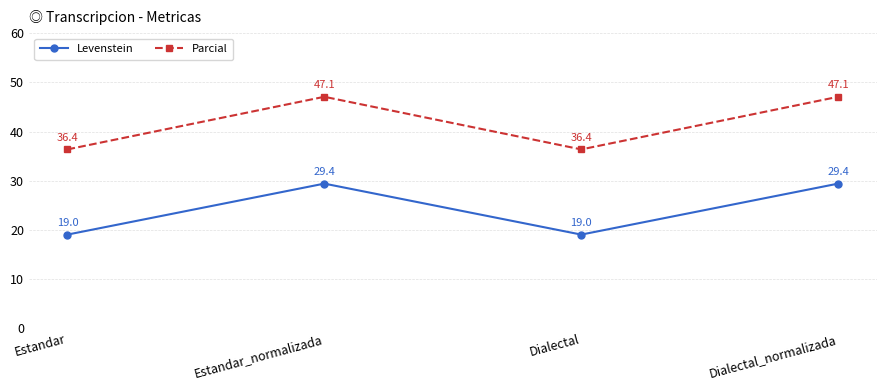

Reading left to right, transcribe all the data shown in this chart.

Levenstein: 19.0	29.4	19.0	29.4
Parcial: 36.4	47.1	36.4	47.1